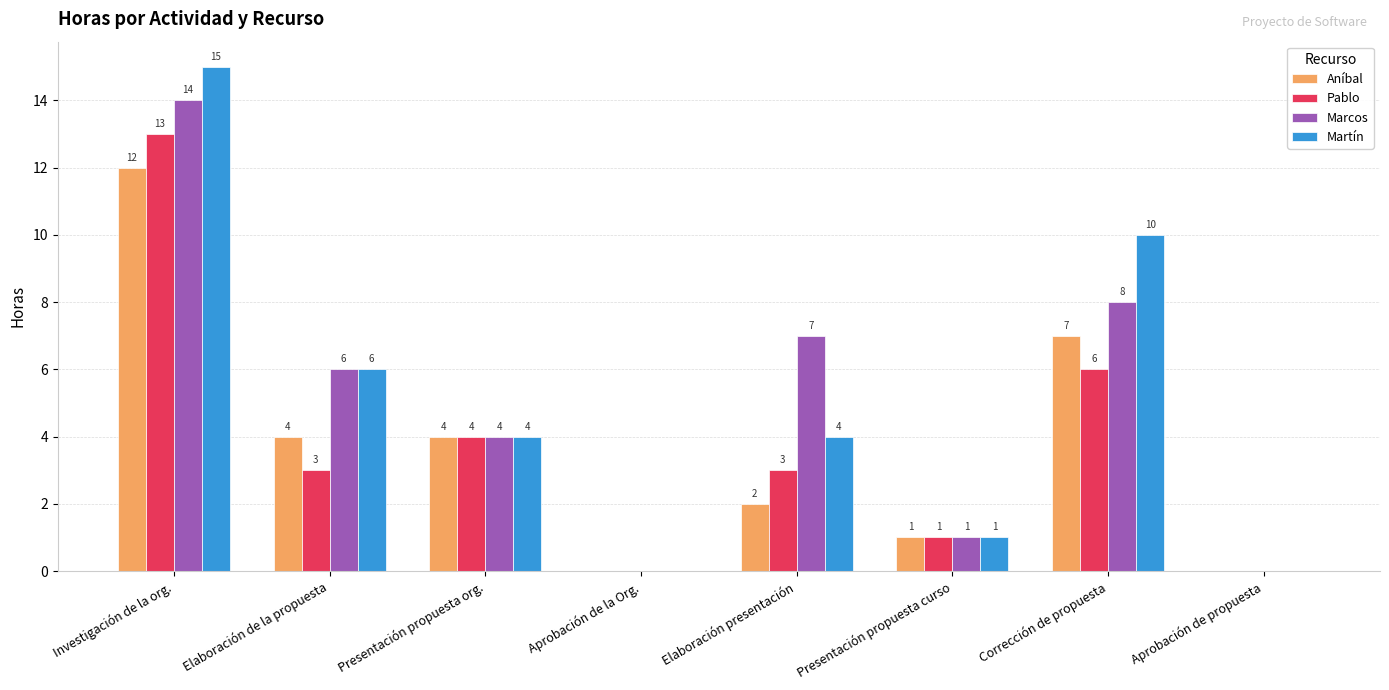

How many categories are shown in the chart?

8